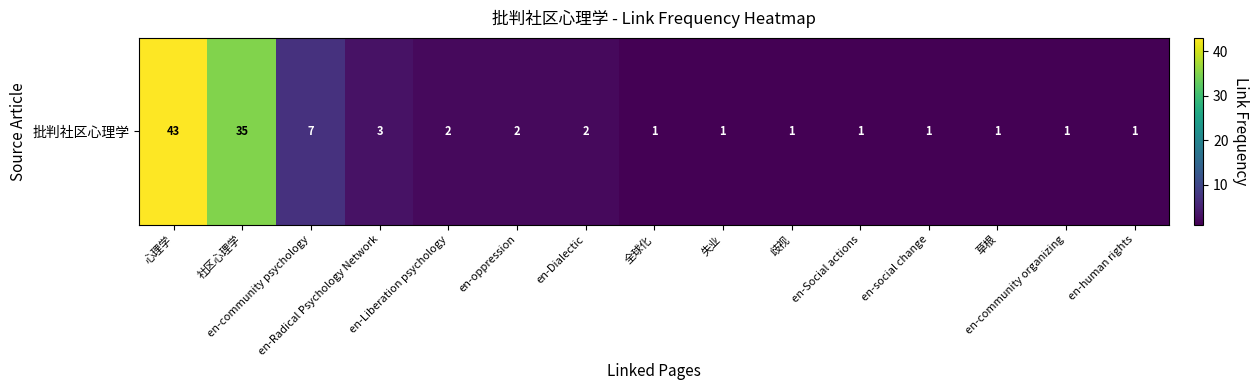

What is the difference between the maximum and minimum values?

42